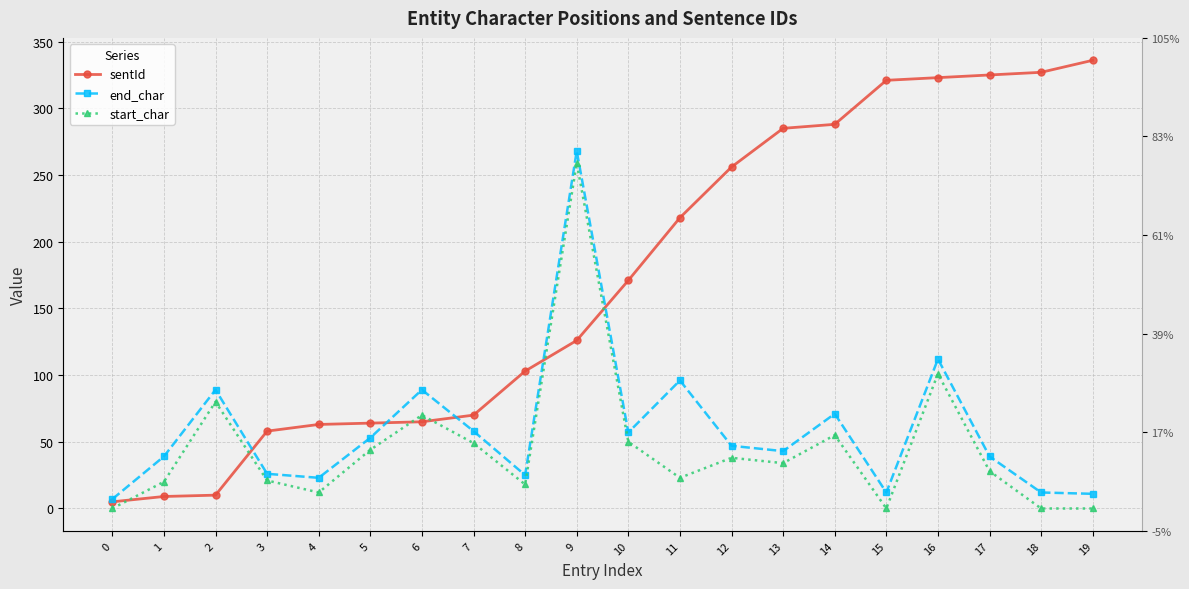

At 15, list the series in order from smallest to largest.

start_char, end_char, sentId